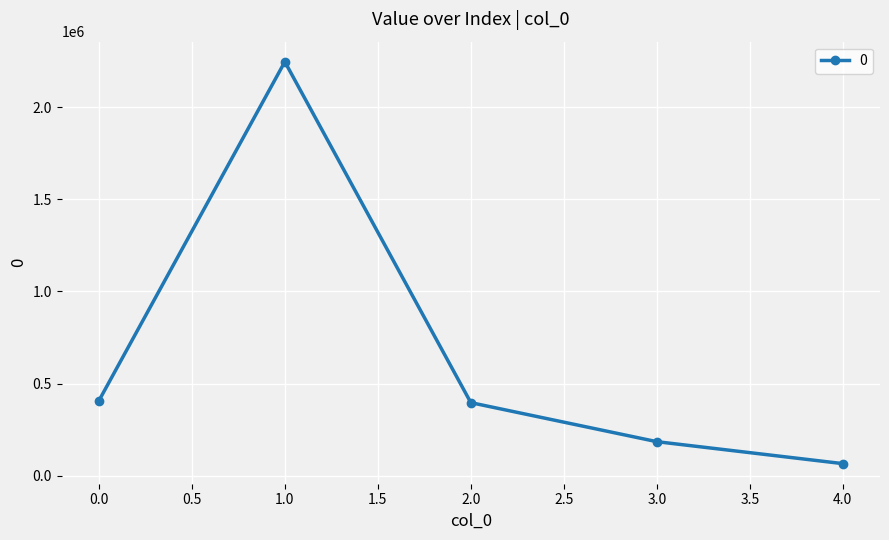

The value at 3.0 is 48443.7. True or false?

False